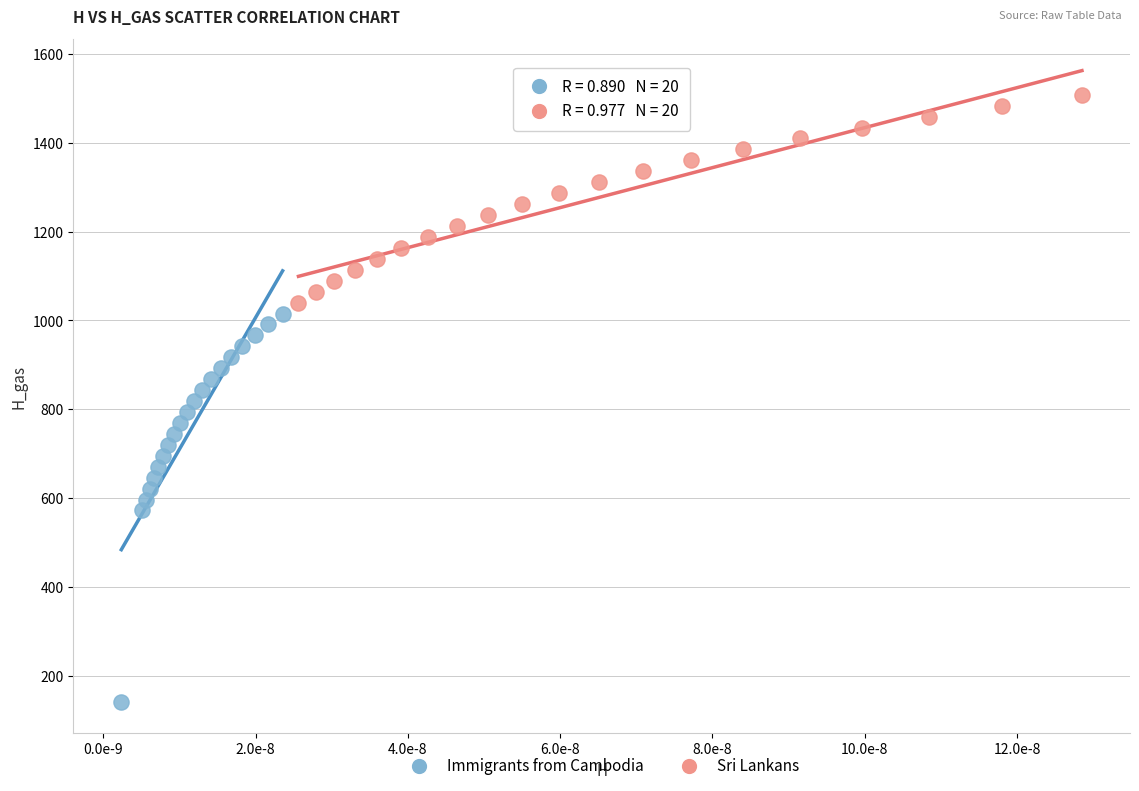

Which series contains the lowest Y value?

Immigrants from Cambodia